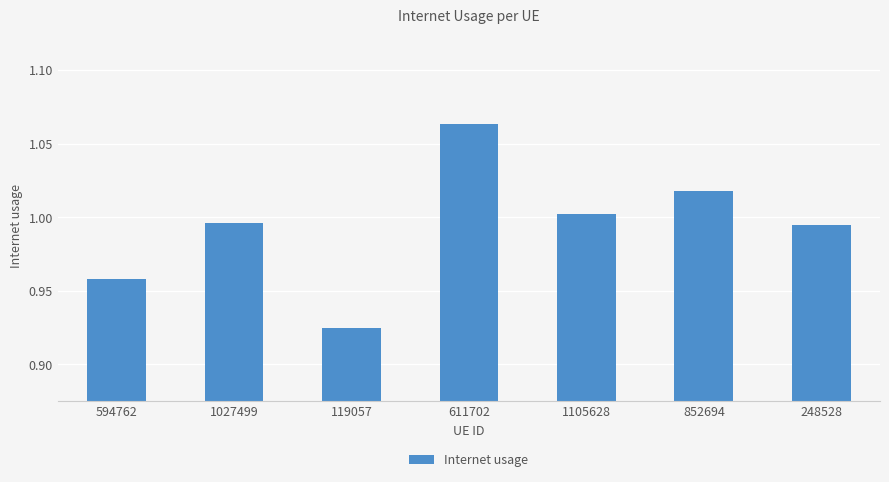

The value at 611702 is 0.5. True or false?

False